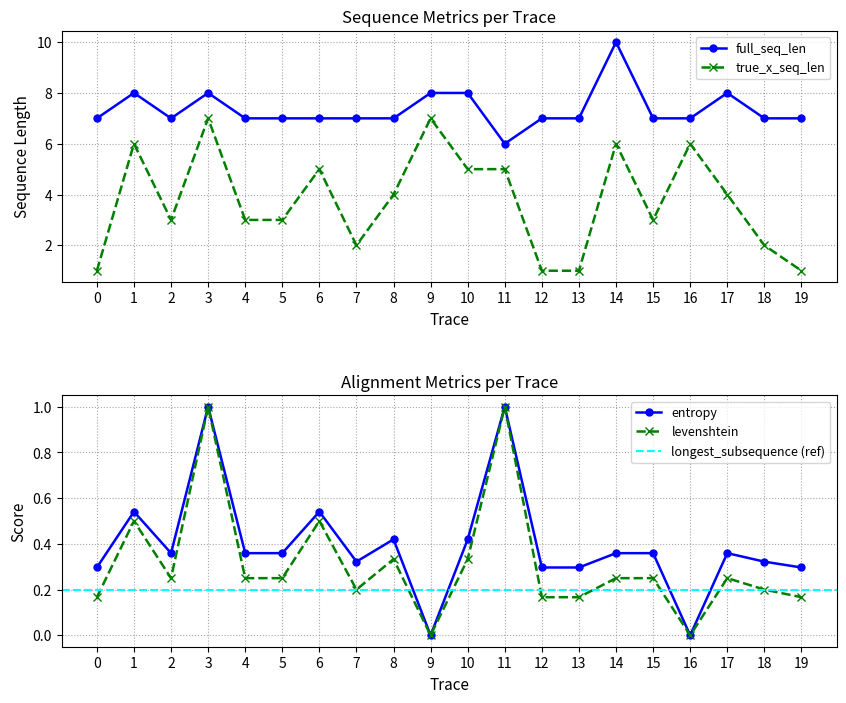

List the labels in order of full_seq_len value, largest first.

14, 1, 3, 9, 10, 17, 0, 2, 4, 5, 6, 7, 8, 12, 13, 15, 16, 18, 19, 11